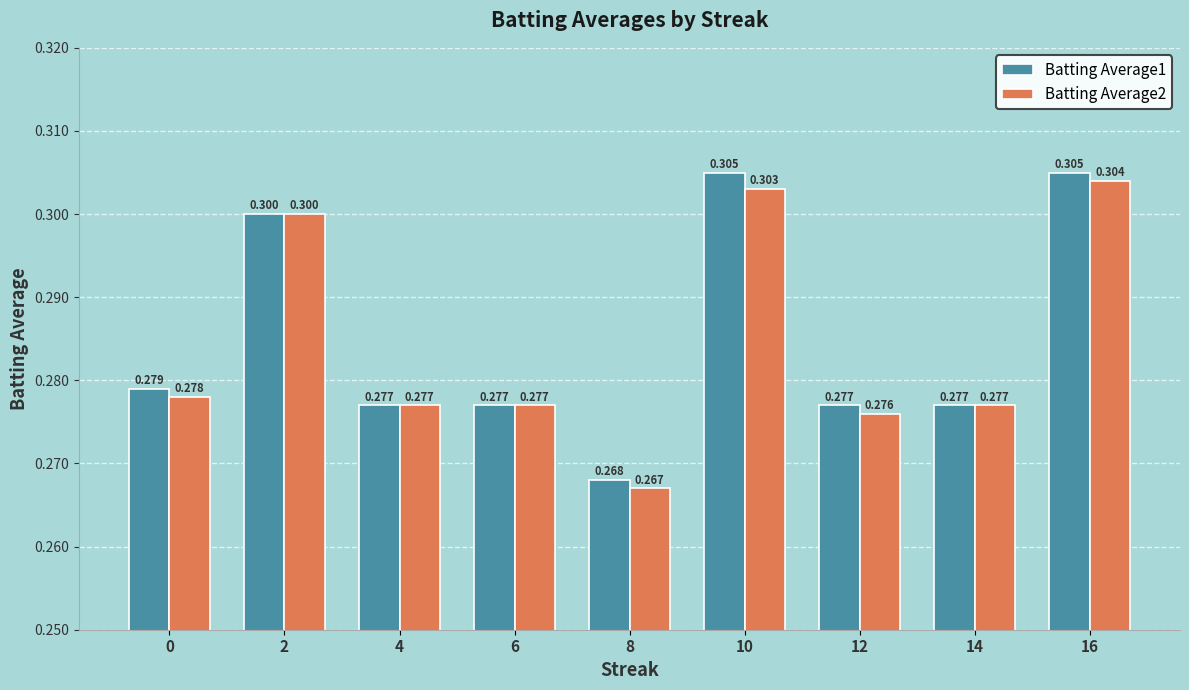

Between 4 and 8, which series saw the biggest shift?

Batting Average2